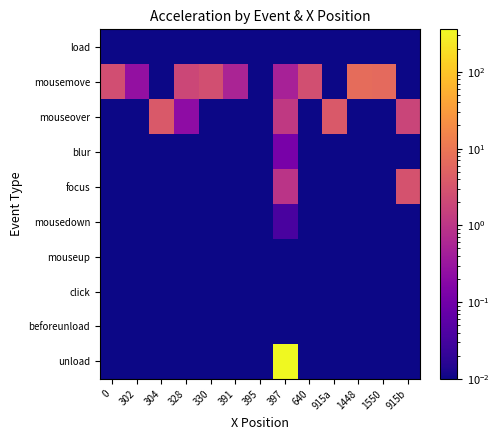

Reading right to left, list all the values displayed in this chart.

load: 915b=0.0	1550=0.0	1448=0.0	915a=0.0	640=0.0	397=0.0	395=0.0	391=0.0	330=0.0	328=0.0	304=0.0	302=0.0	0=0.0
mousemove: 915b=0.0	1550=6.7	1448=7.2	915a=0.0	640=2.6	397=0.5	395=0.0	391=0.5	330=2.6	328=1.9	304=0.0	302=0.3	0=2.5
mouseover: 915b=1.8	1550=0.0	1448=0.0	915a=3.7	640=0.0	397=1.2	395=0.0	391=0.0	330=0.0	328=0.2	304=3.7	302=0.0	0=0.0
blur: 915b=0.0	1550=0.0	1448=0.0	915a=0.0	640=0.0	397=0.1	395=0.0	391=0.0	330=0.0	328=0.0	304=0.0	302=0.0	0=0.0
focus: 915b=2.9	1550=0.0	1448=0.0	915a=0.0	640=0.0	397=1.0	395=0.0	391=0.0	330=0.0	328=0.0	304=0.0	302=0.0	0=0.0
mousedown: 915b=0.0	1550=0.0	1448=0.0	915a=0.0	640=0.0	397=0.0	395=0.0	391=0.0	330=0.0	328=0.0	304=0.0	302=0.0	0=0.0
mouseup: 915b=0.0	1550=0.0	1448=0.0	915a=0.0	640=0.0	397=0.0	395=0.0	391=0.0	330=0.0	328=0.0	304=0.0	302=0.0	0=0.0
click: 915b=0.0	1550=0.0	1448=0.0	915a=0.0	640=0.0	397=0.0	395=0.0	391=0.0	330=0.0	328=0.0	304=0.0	302=0.0	0=0.0
beforeunload: 915b=0.0	1550=0.0	1448=0.0	915a=0.0	640=0.0	397=0.0	395=0.0	391=0.0	330=0.0	328=0.0	304=0.0	302=0.0	0=0.0
unload: 915b=0.0	1550=0.0	1448=0.0	915a=0.0	640=0.0	397=357.8	395=0.0	391=0.0	330=0.0	328=0.0	304=0.0	302=0.0	0=0.0